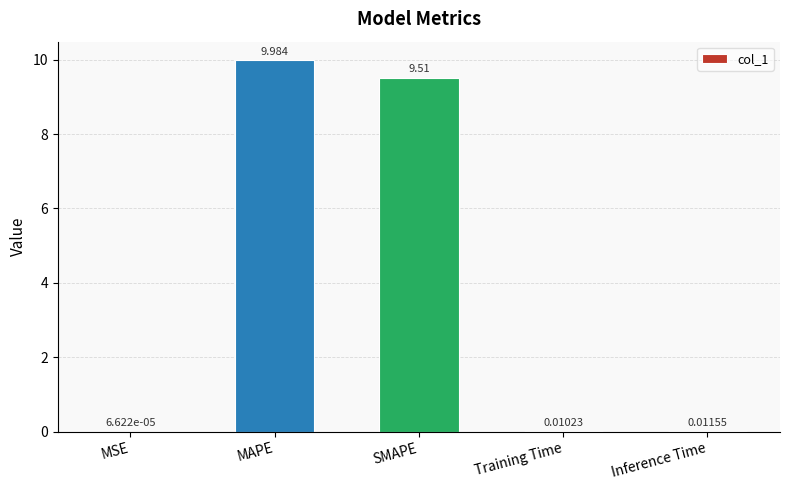

Is it true that the value at MAPE is 5.2?

False